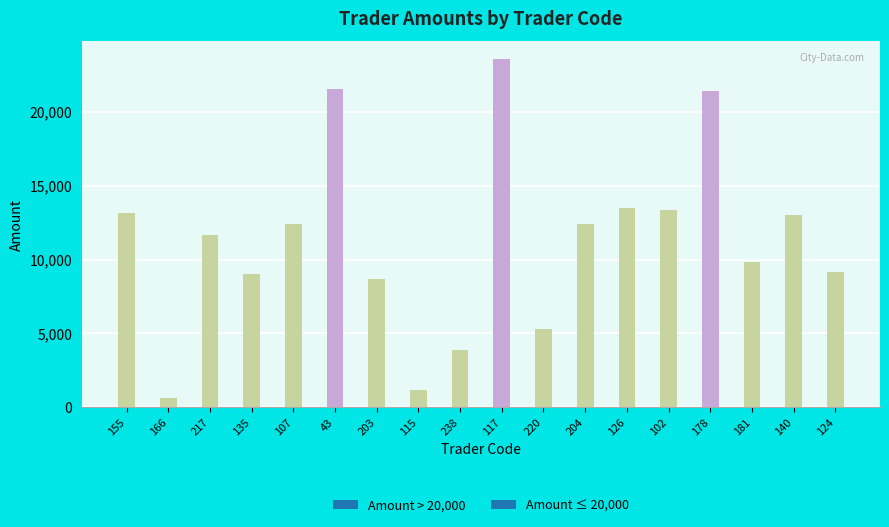

What is the sum of the values at 135 and 178?

30475